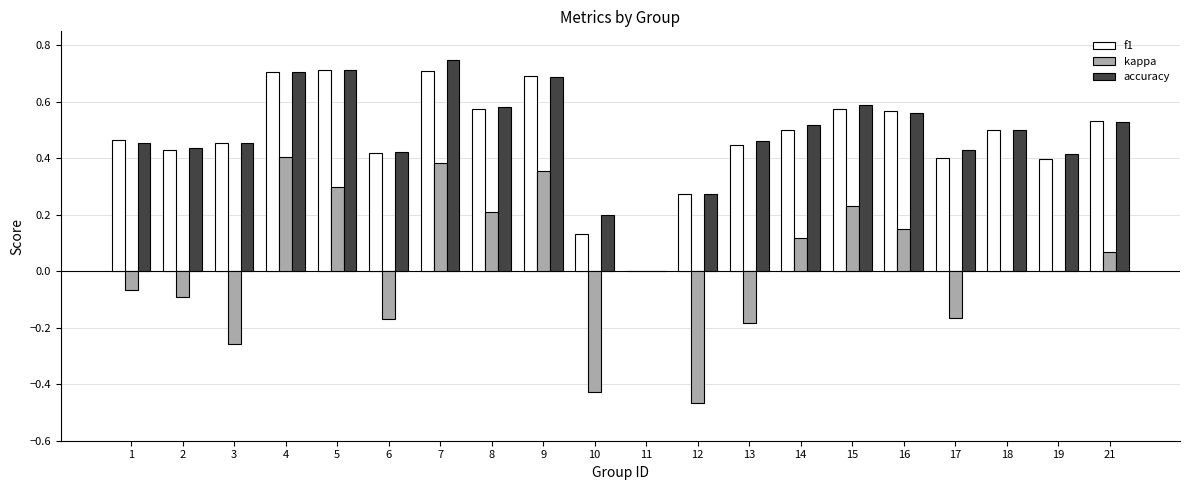

Between 7 and 10, which series saw the biggest shift?

kappa